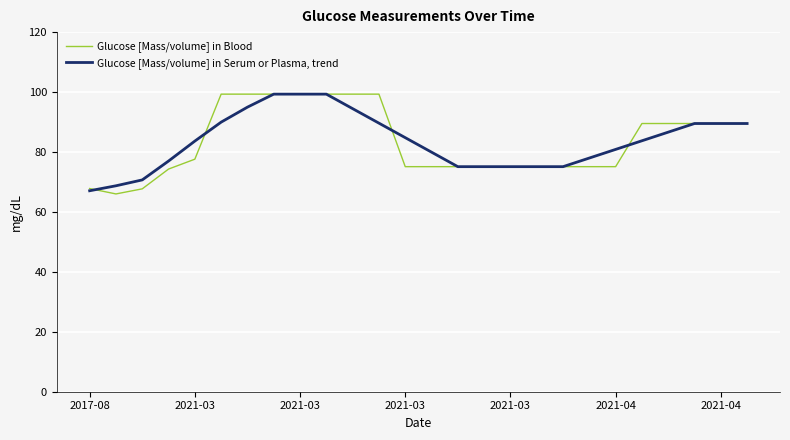

What is the minimum value for Glucose [Mass/volume] in Blood?

66.0